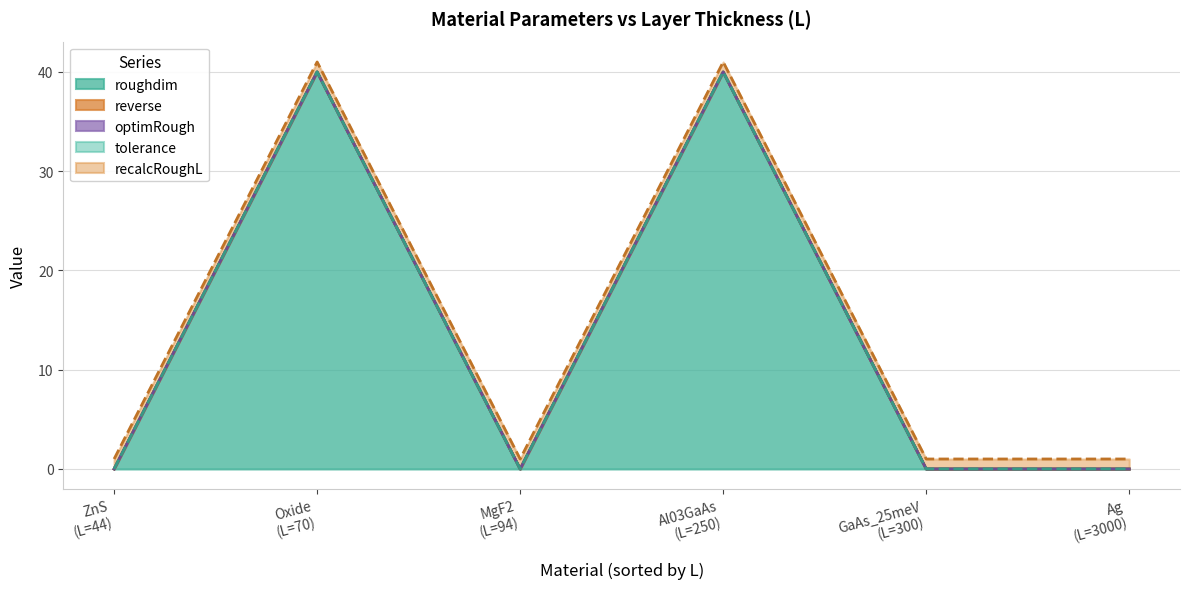

True or false: optimRough has a value of 0.0 at ZnS.

True